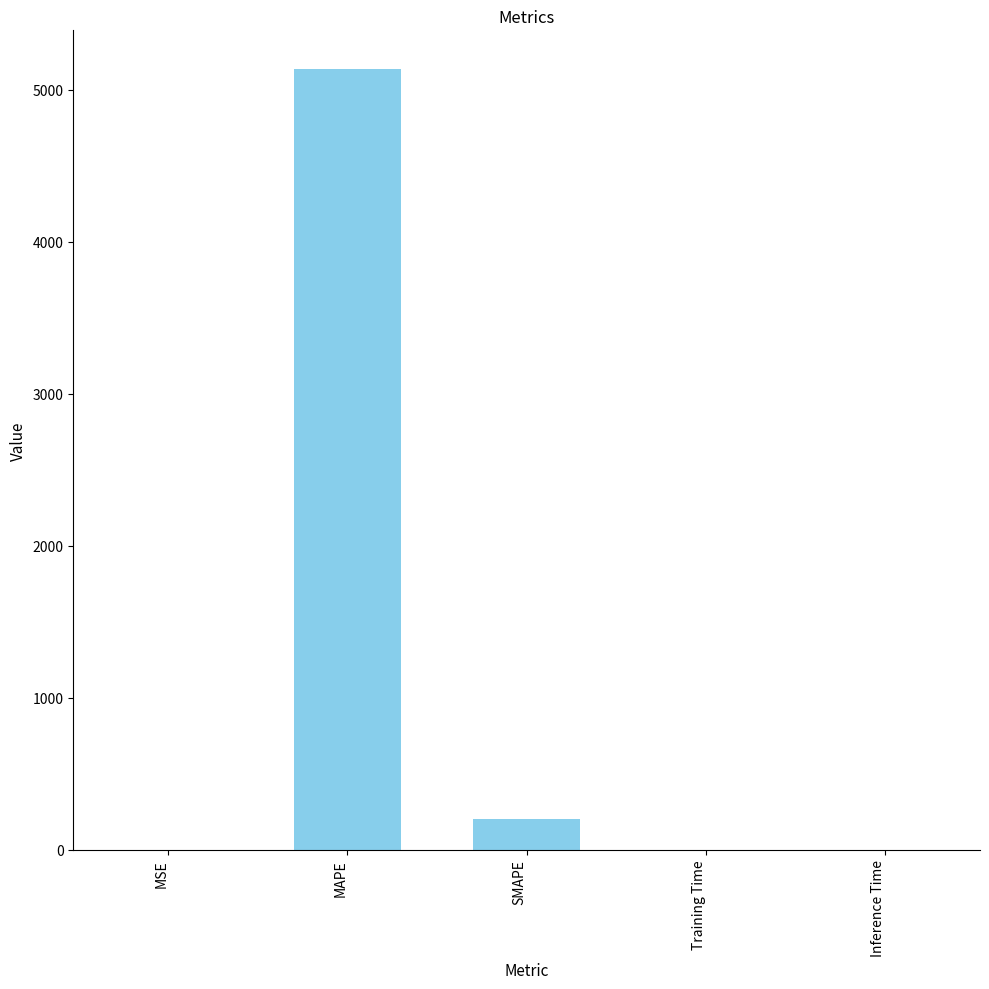

What is the average value?

1066.5